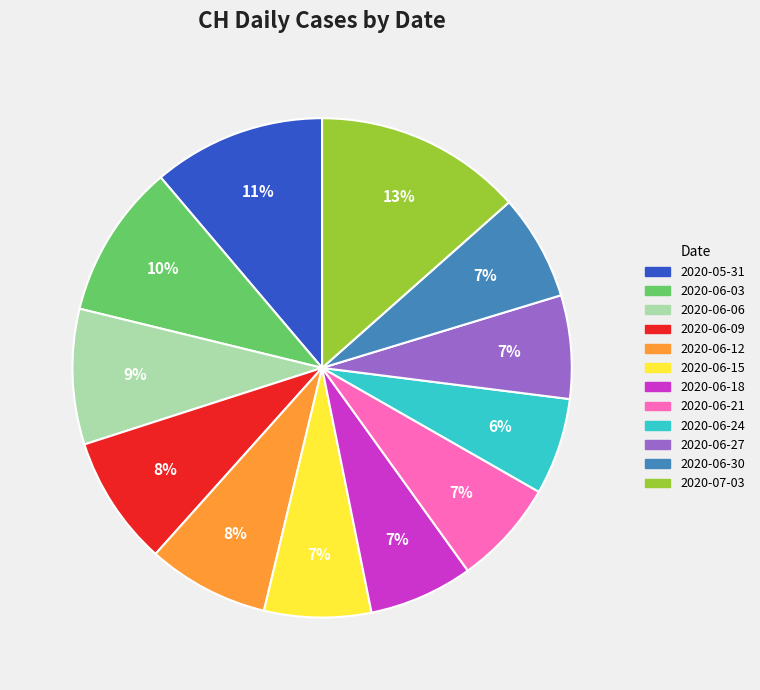

Is there a majority slice in this chart?

No